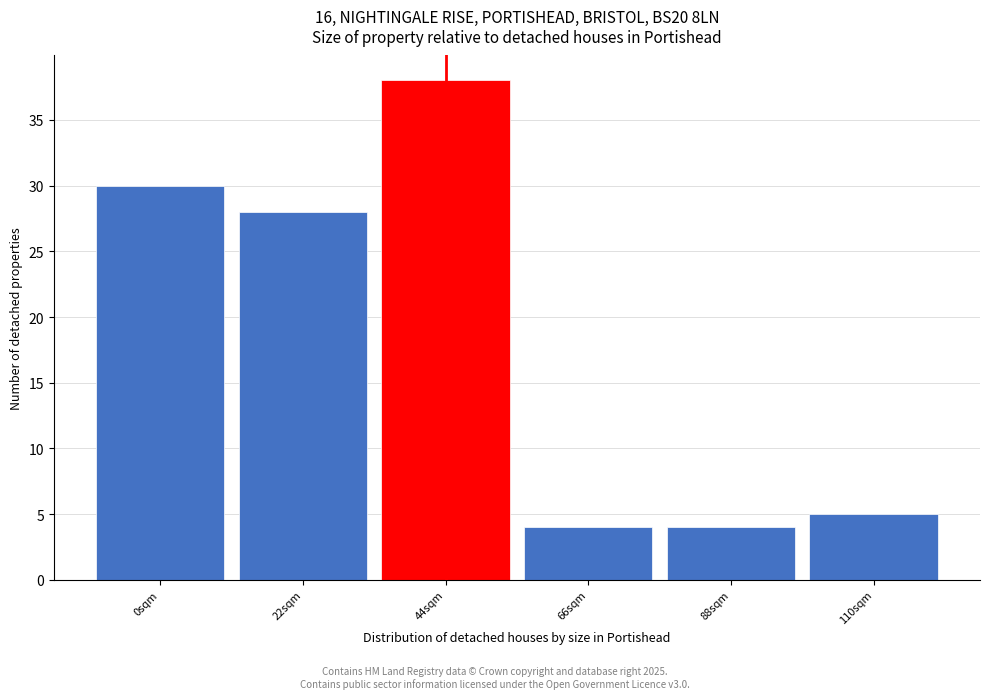

Reading right to left, what are all the values shown in this chart?

5	4	4	38	28	30